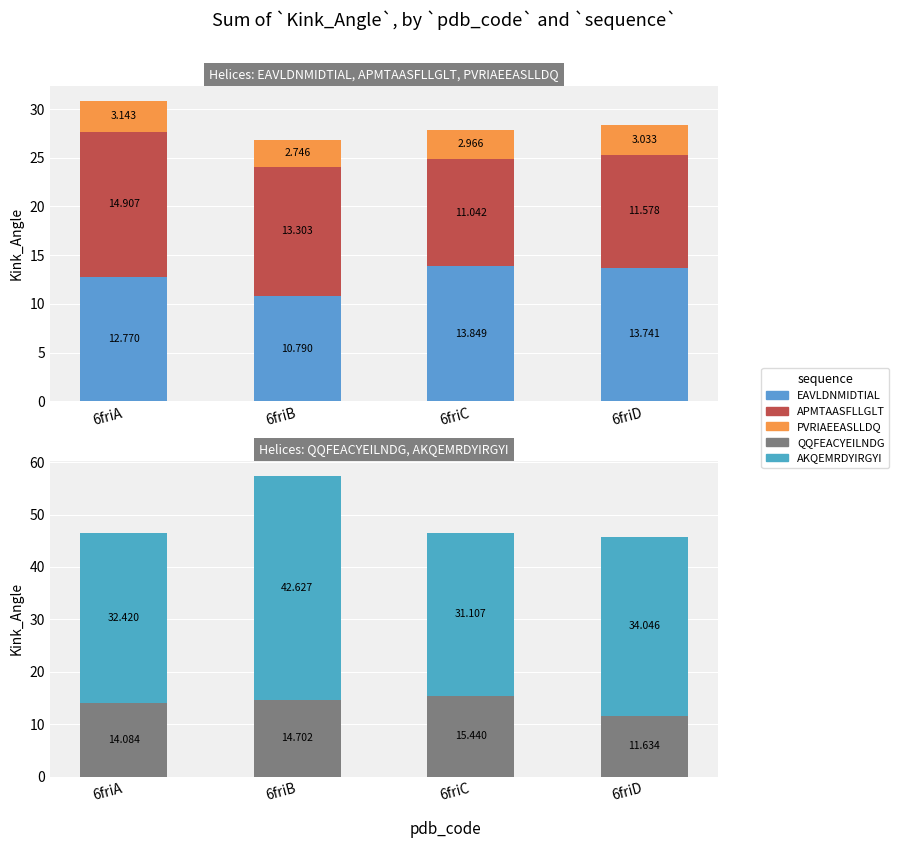

At how many categories does at least one series exceed 2?

4